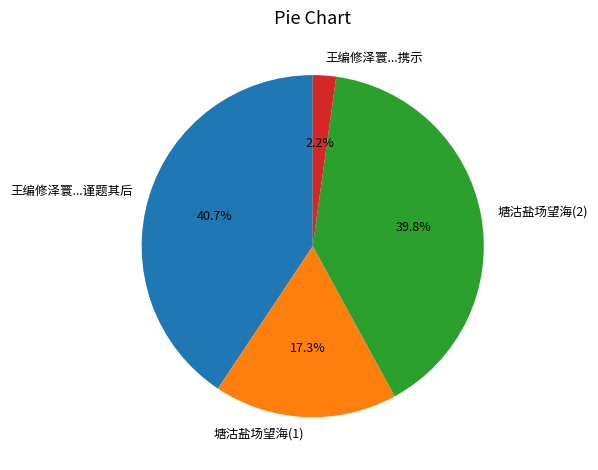

Do 塘沽盐场望海(1) and 塘沽盐场望海(2) together represent more than half of the pie?

Yes